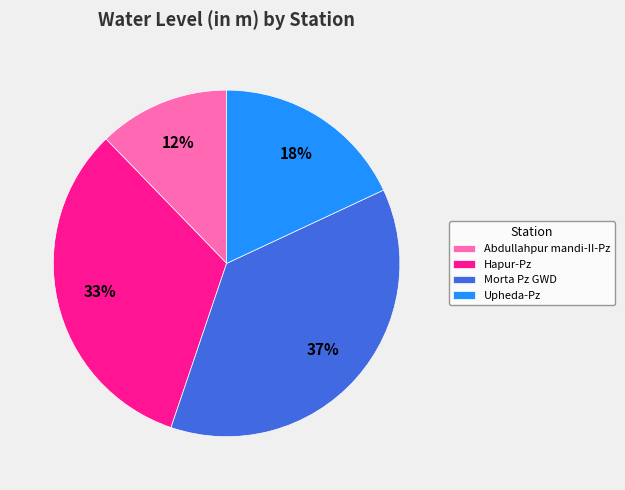

Is it true that Abdullahpur mandi-II-Pz is 5% of the pie?

False